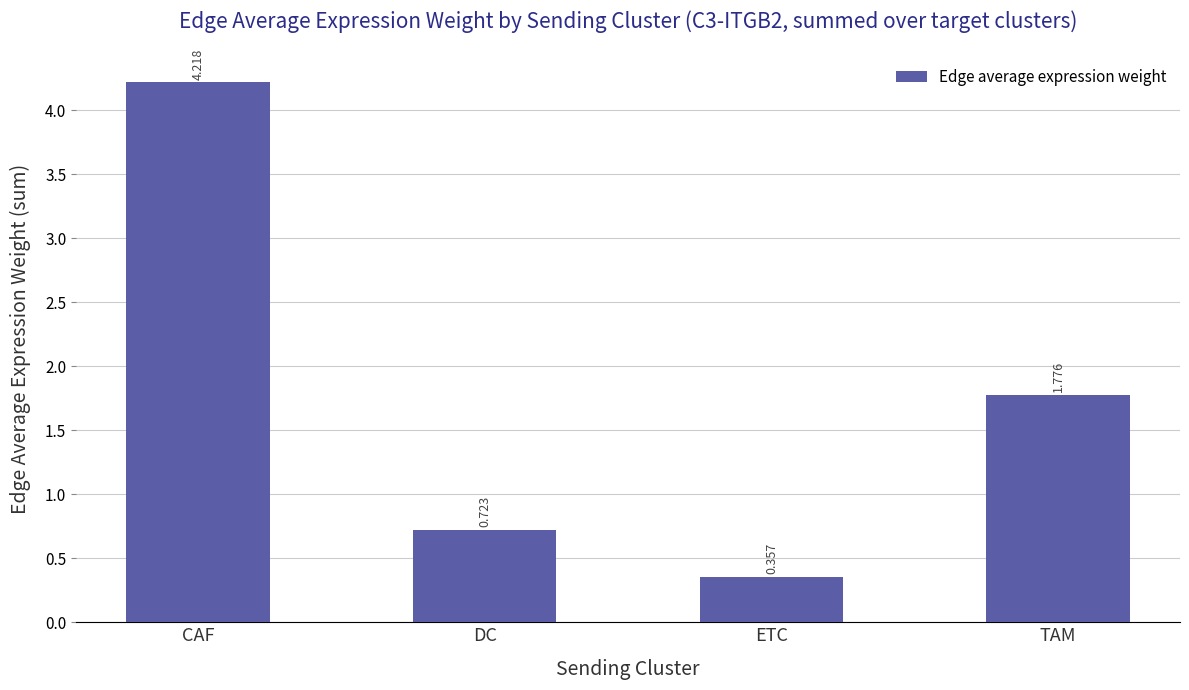

Rank the categories by value from highest to lowest.

CAF, TAM, DC, ETC